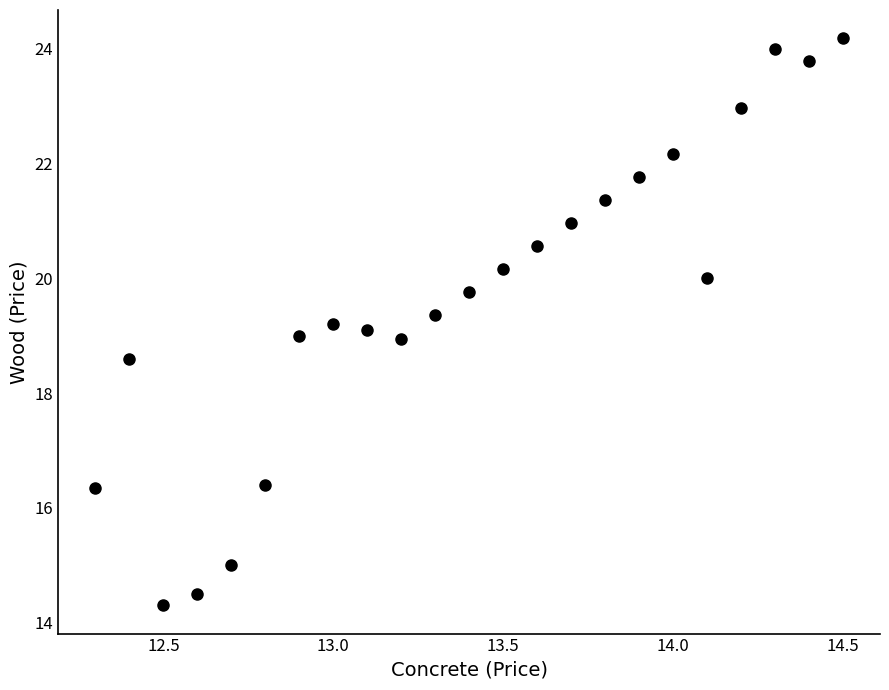

What is the range of X values (max minus min)?

2.2